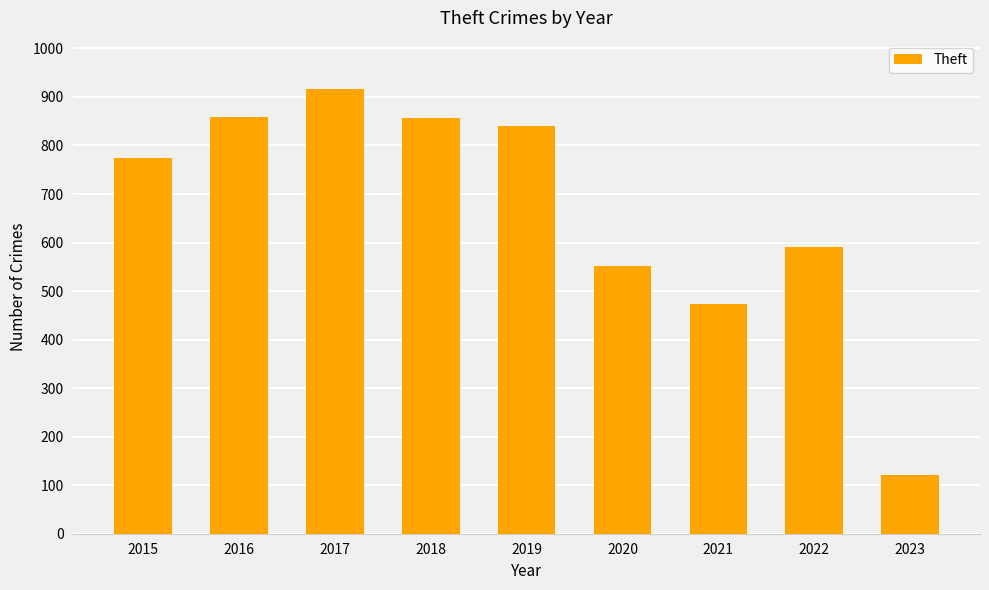

What is the change in value from 2022 to 2023?

-469